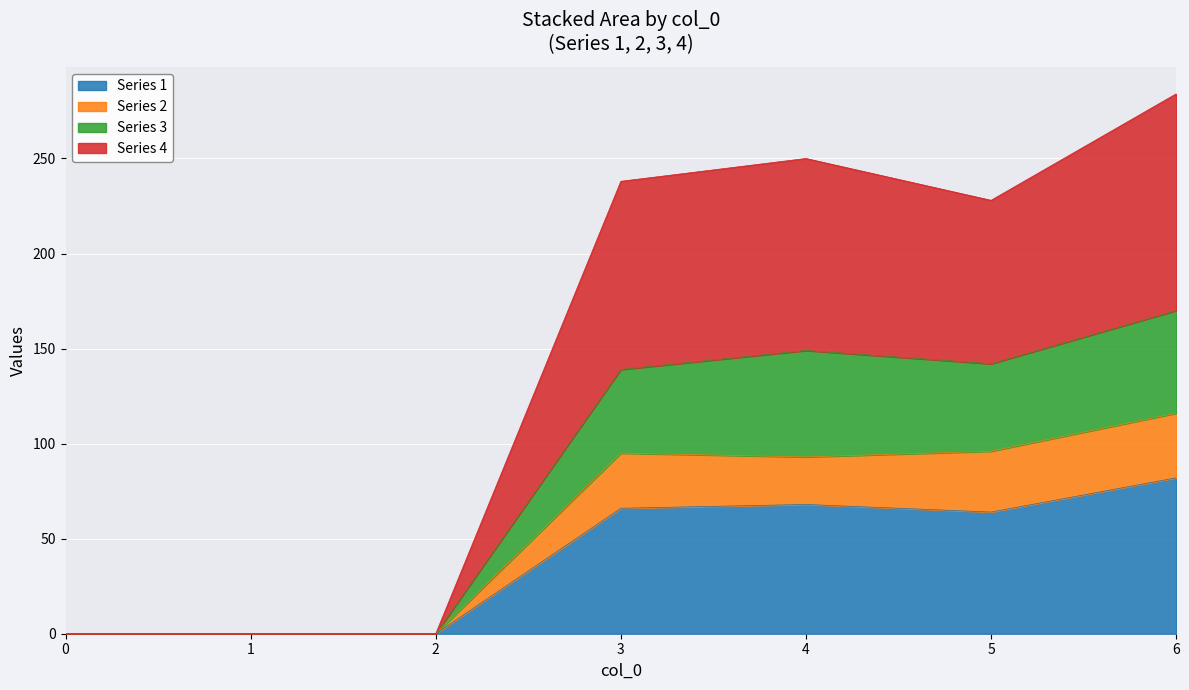

What is the total value across all series at 3?

238